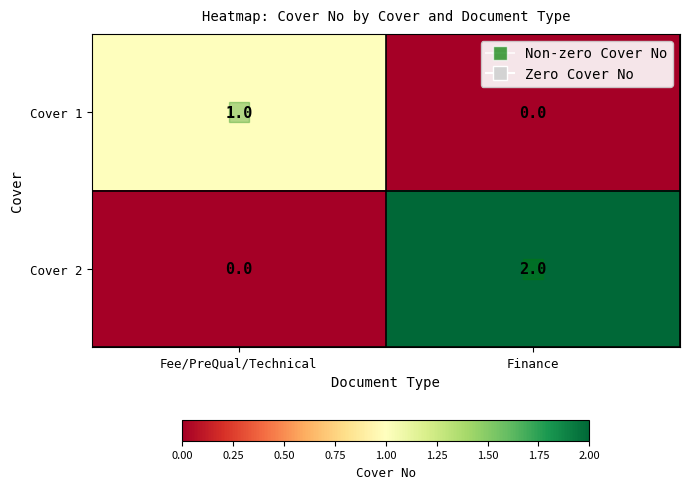

What is the maximum value shown in the chart?

2